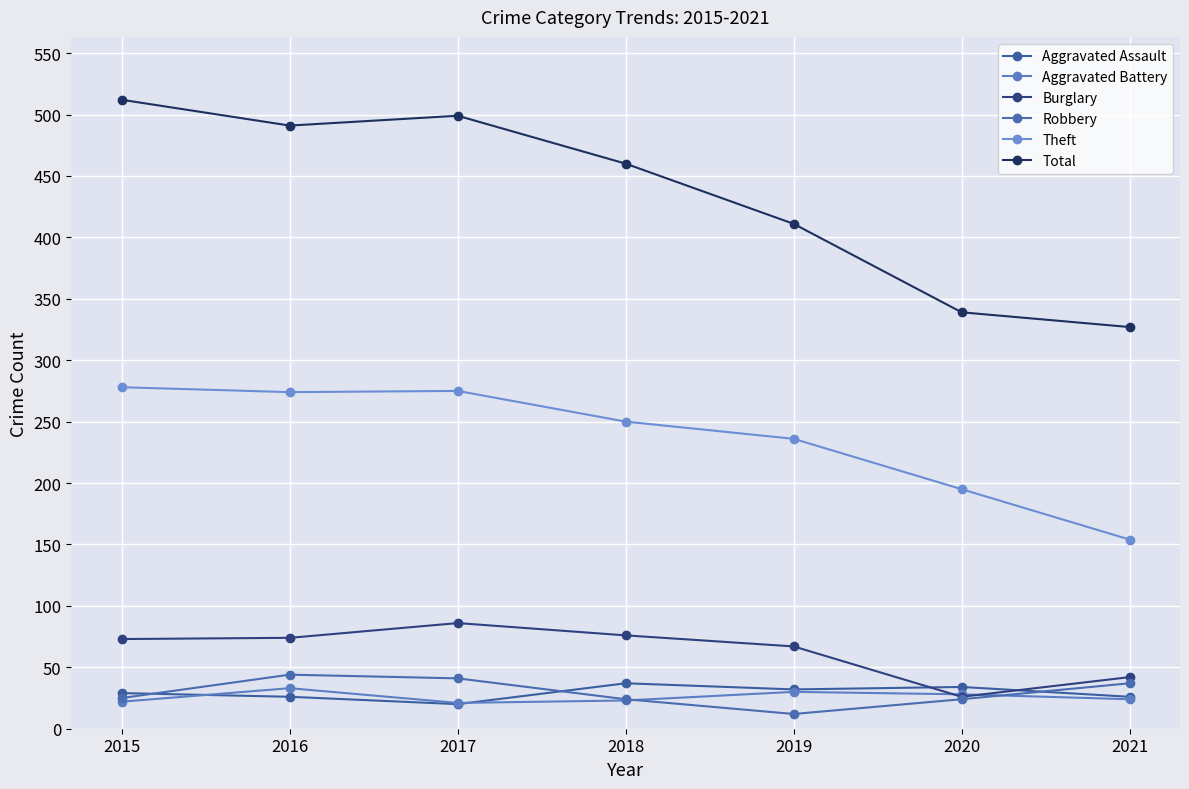

What is the average value of the Total series?

434